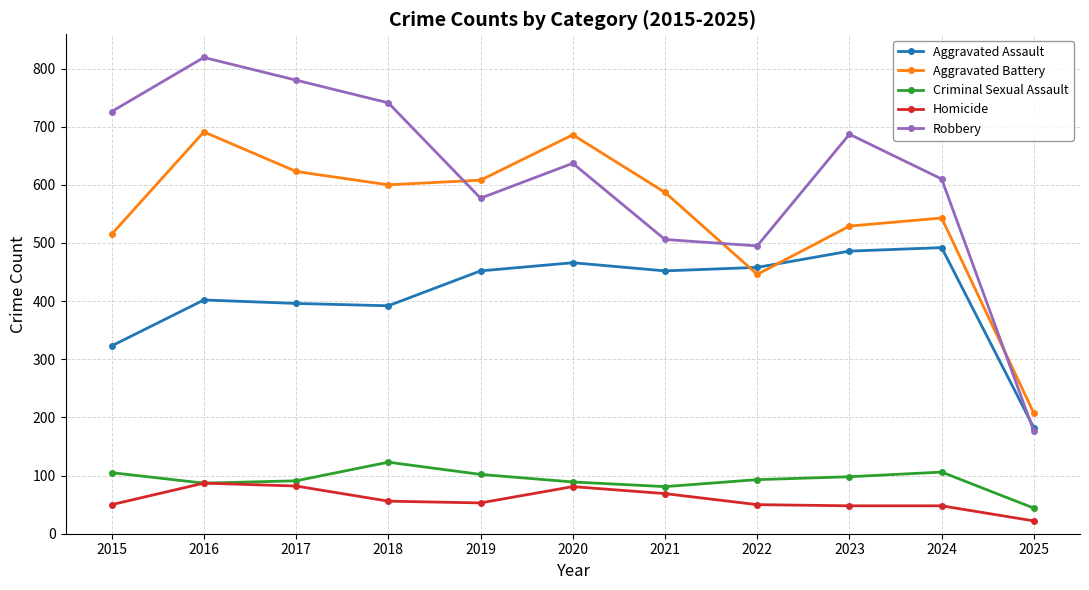

What is the difference between the maximum and minimum values in the Criminal Sexual Assault series?

79